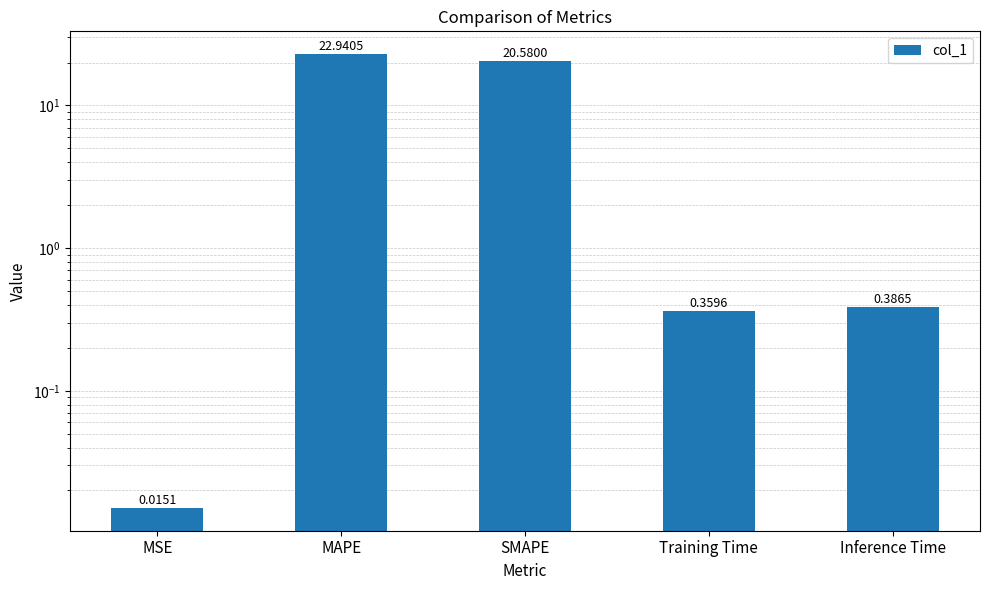

What is the sum of all values?

44.3